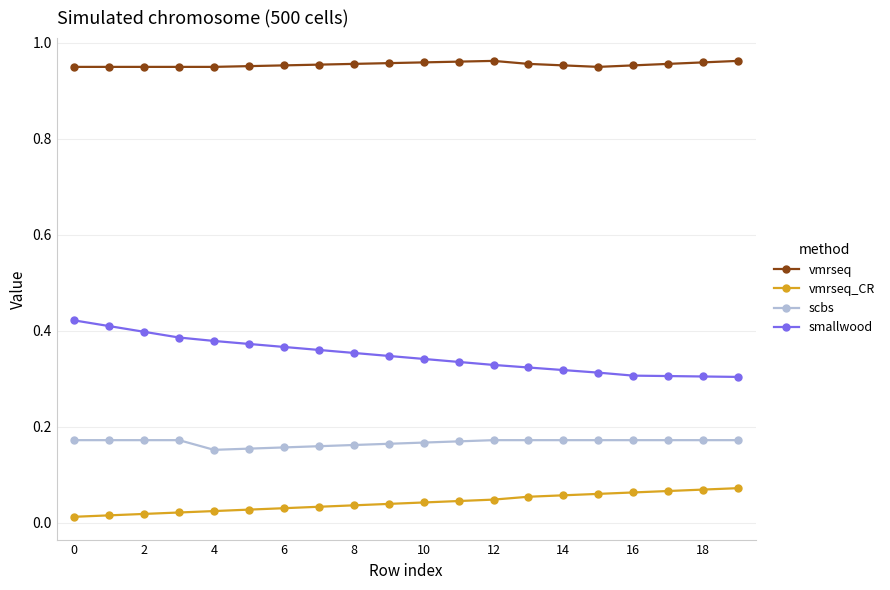

What are all the series names shown in the legend?

vmrseq, vmrseq_CR, scbs, smallwood